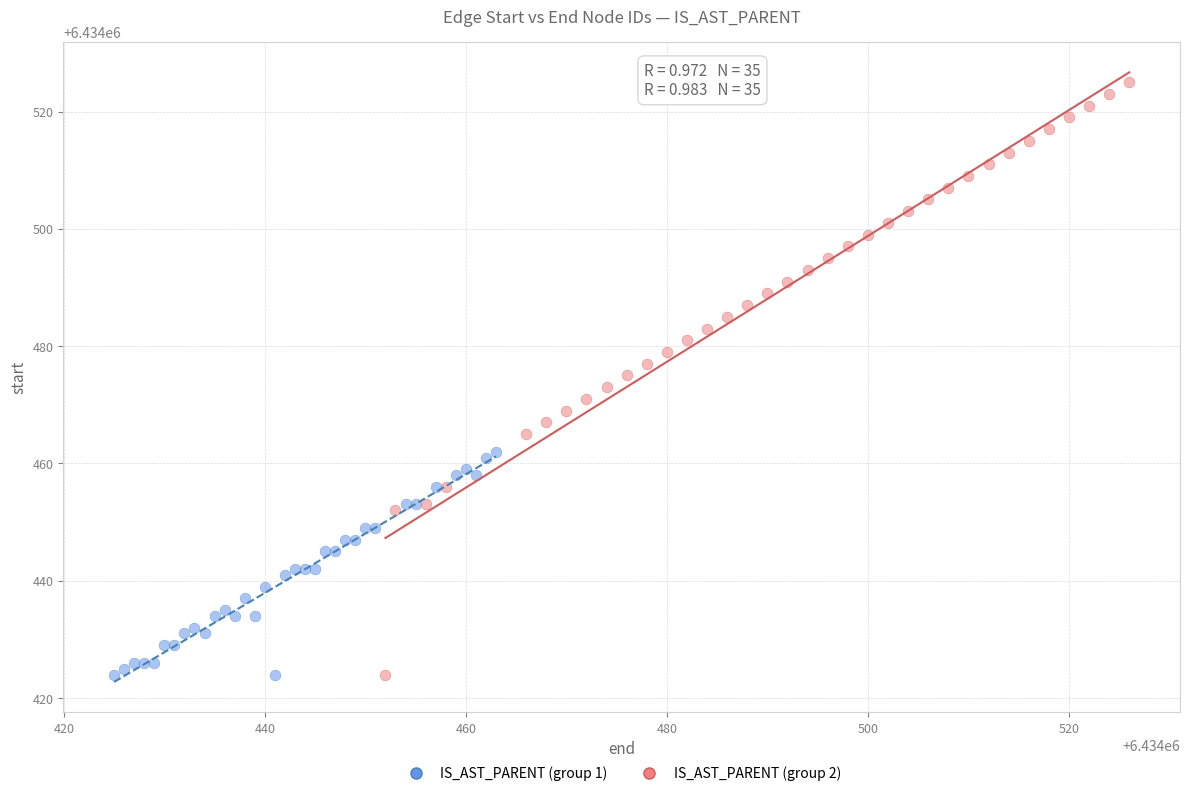

Which series has the widest spread of Y values?

IS_AST_PARENT (group 2)